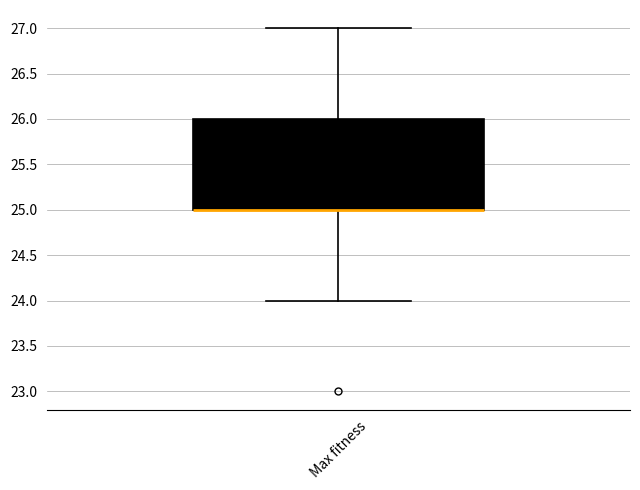

Transcribe this box plot: give where the median line is, the range the box spans, and where the two whiskers end, as read against the y-axis. The values are not printed on the chart, so give them approximately, as read against the axis.

median 25 (drawn on the box's lower edge), box 25 to 26, whiskers 24 to 27